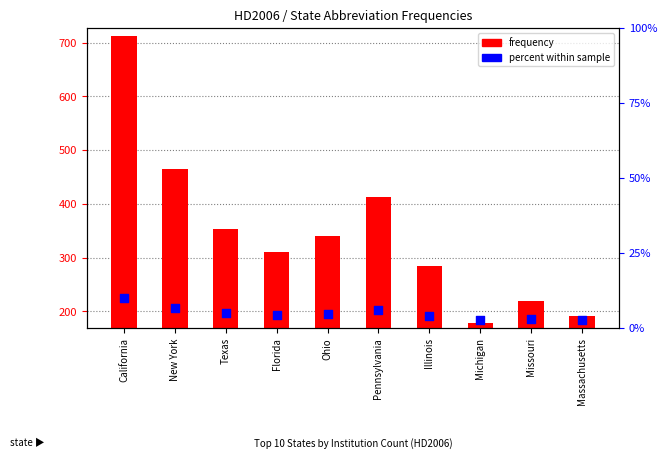

Which has a higher value, New York or Texas?

New York